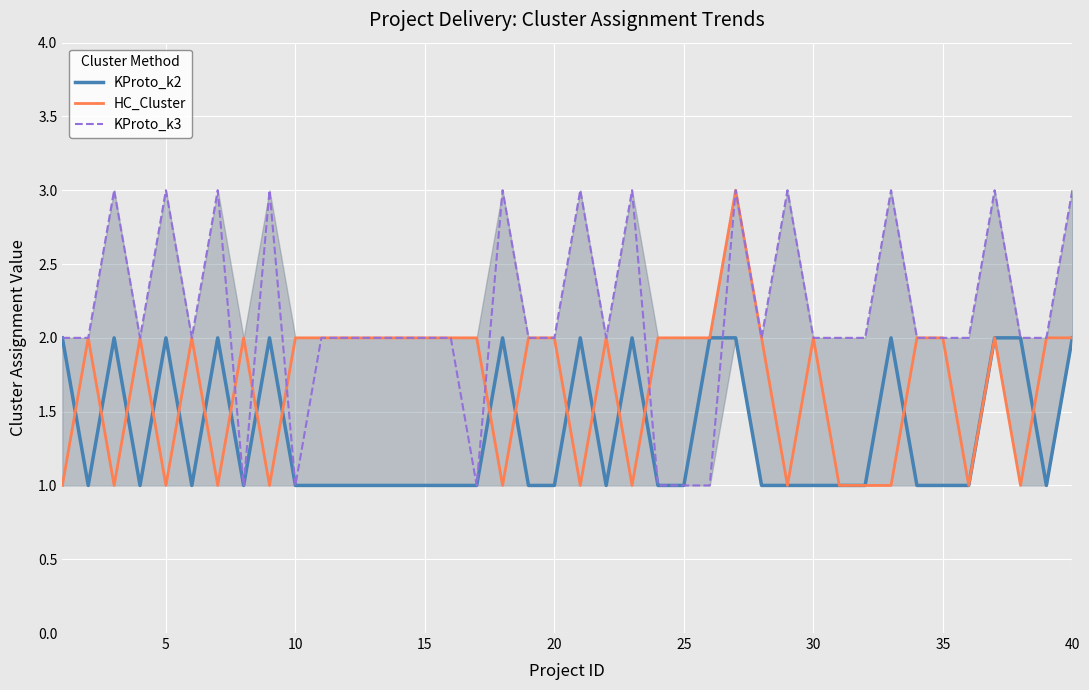

What is the difference between the maximum and minimum values in the HC_Cluster series?

2